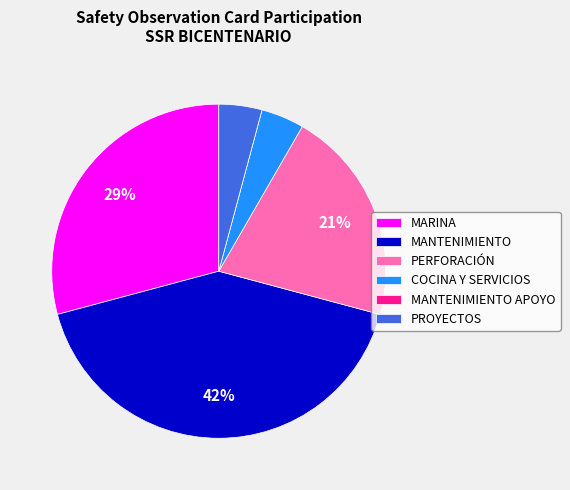

Is the sum of PERFORACIÓN and MANTENIMIENTO greater than half?

Yes